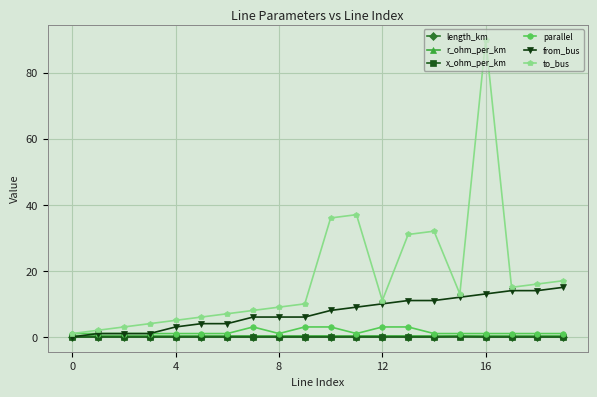

How many data points does each series have?

20